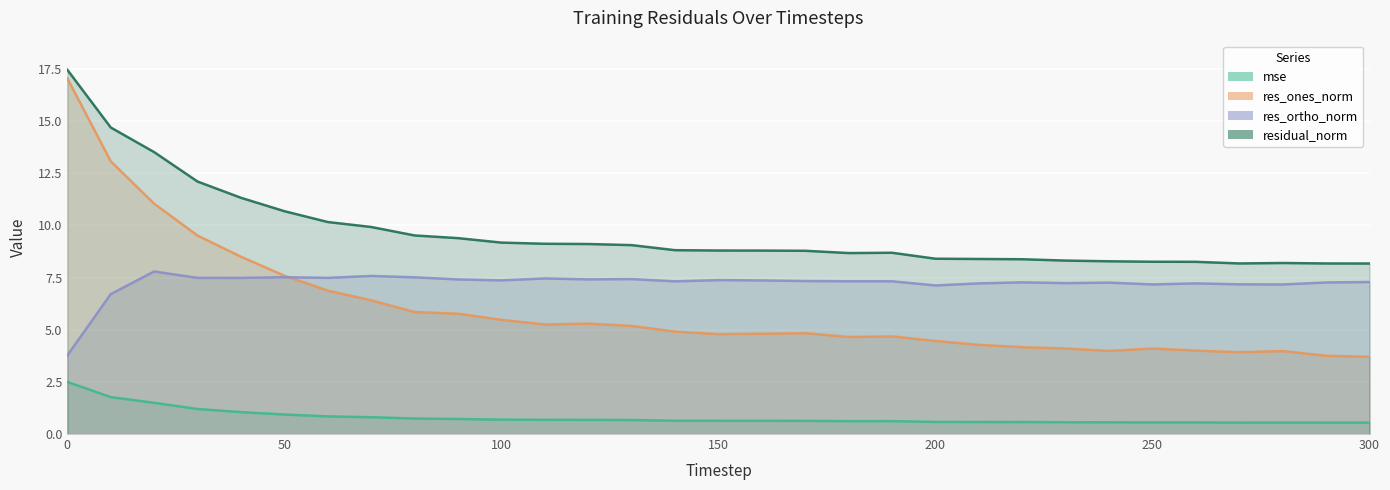

What is the value of the mse point at the 15th from the left?

0.6